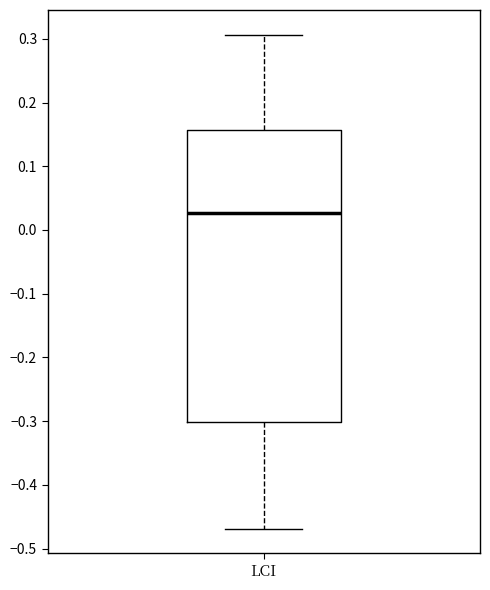

Transcribe this box plot: give where the median line is, the range the box spans, and where the two whiskers end, as read against the y-axis. The values are not printed on the chart, so give them approximately, as read against the axis.

median 0.03, box -0.30 to 0.16, whiskers -0.47 to 0.31